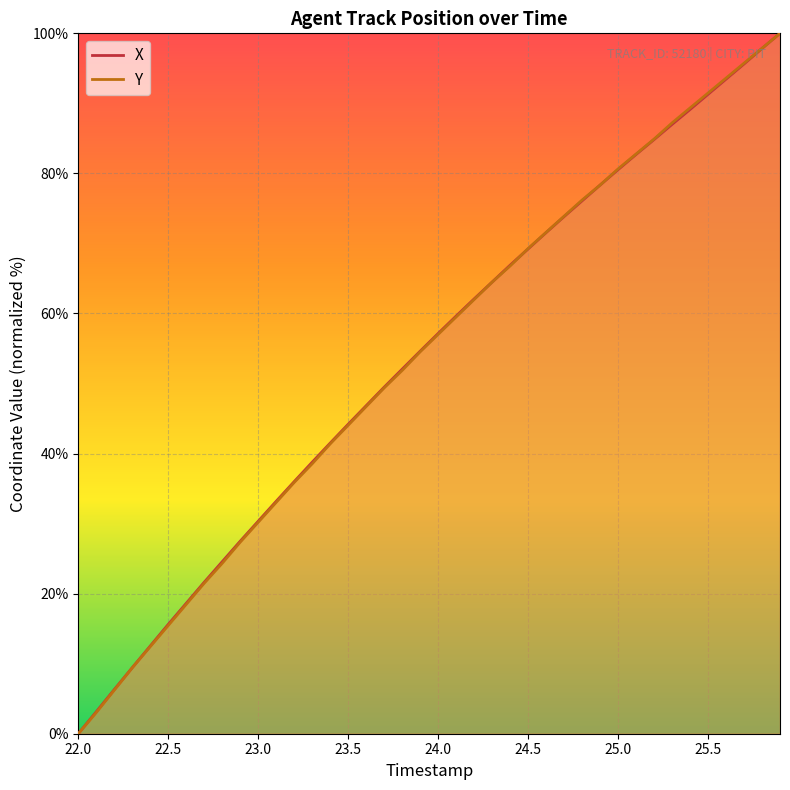

What is the value of the Y point at the 8th from the left?

21.5